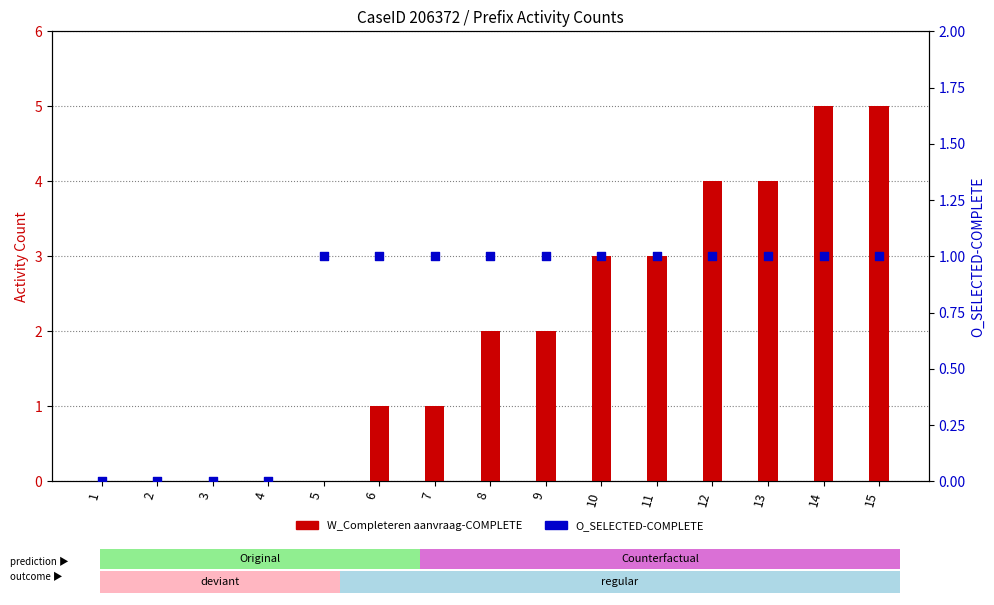

Which series contains the lowest Y value?

W_Completeren aanvraag-COMPLETE